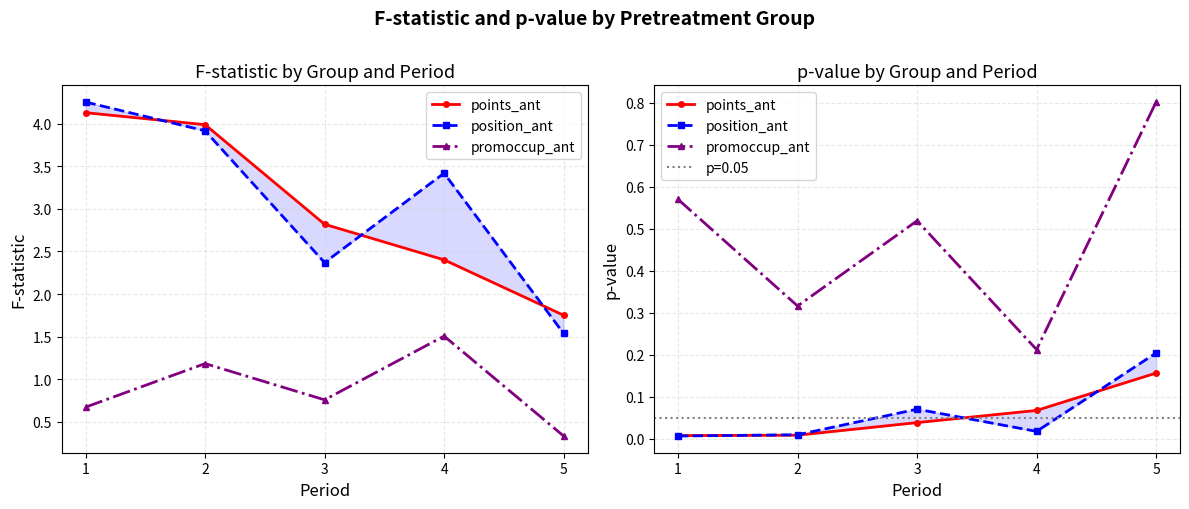

True or false: promoccup_ant and position_ant cross at least once.

False